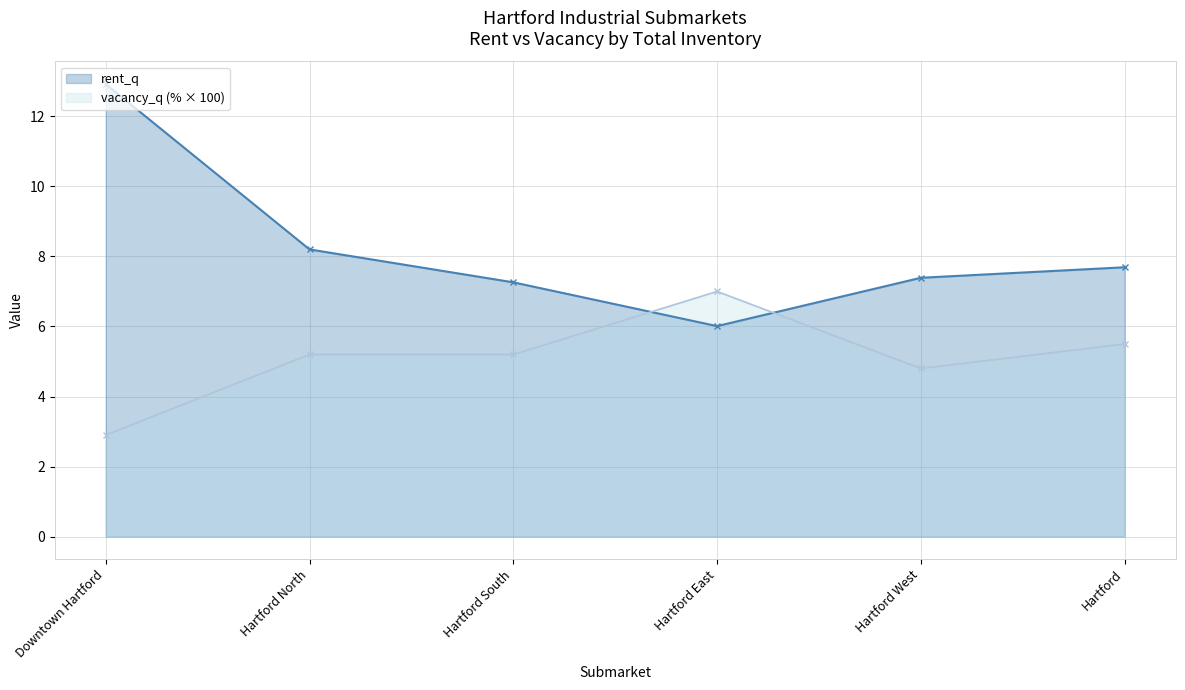

Reading left to right, transcribe all the data shown in this chart.

rent_q: 12.9	8.2	7.3	6.0	7.4	7.7
vacancy_q (% × 100): 2.9	5.2	5.2	7.0	4.8	5.5